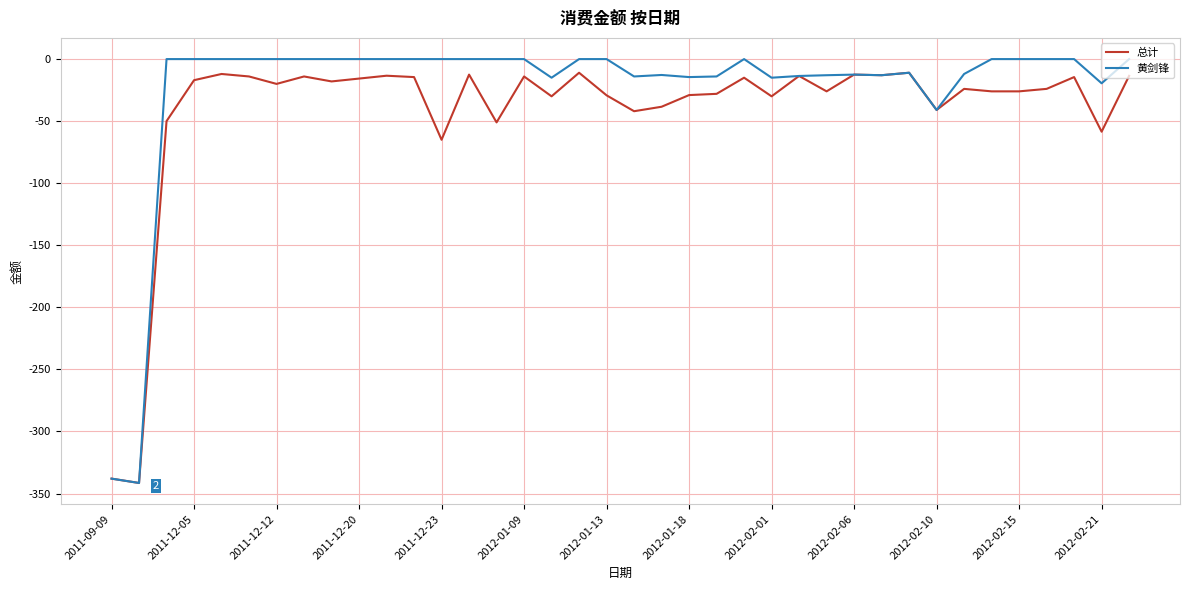

How many values in the 黄剑锋 series are below 0?

16